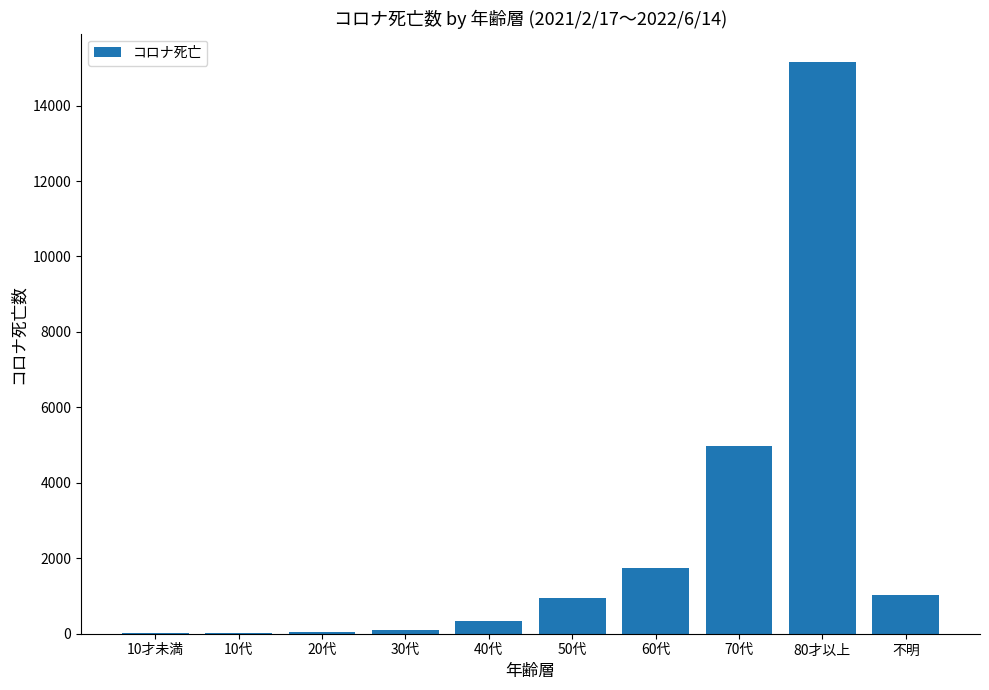

What is the sum of all values?

24349